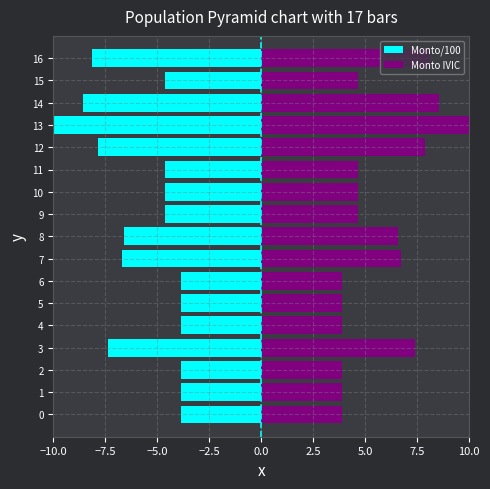

Which series changed the most between 4 and 13?

Monto/100